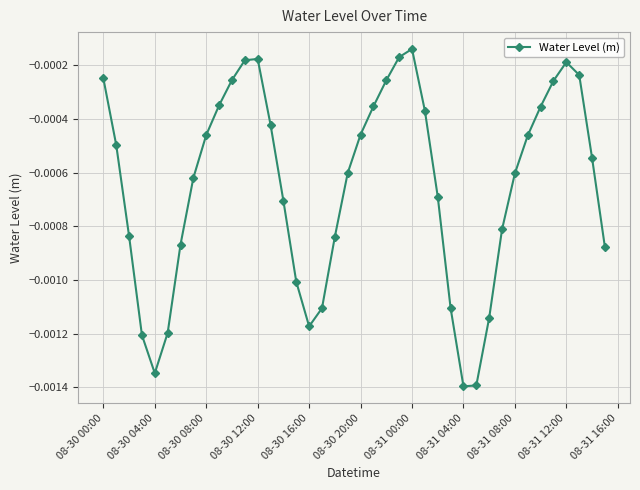

How many points are lower than both their immediate neighbors (excluding endpoints)?

3